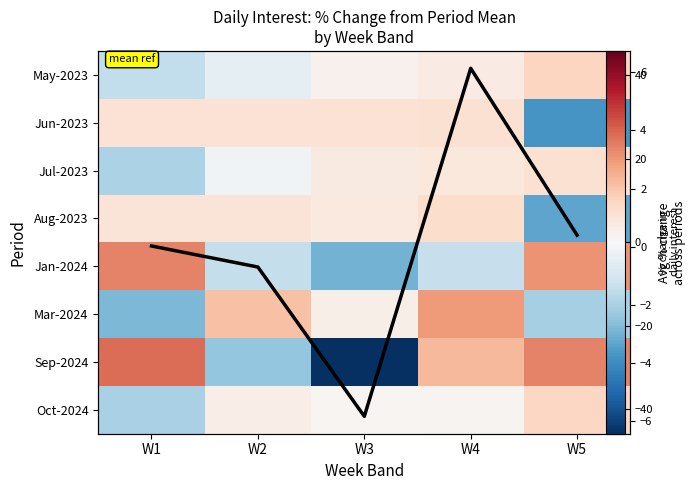

At which label does Jan-2024 reach its minimum?

W3